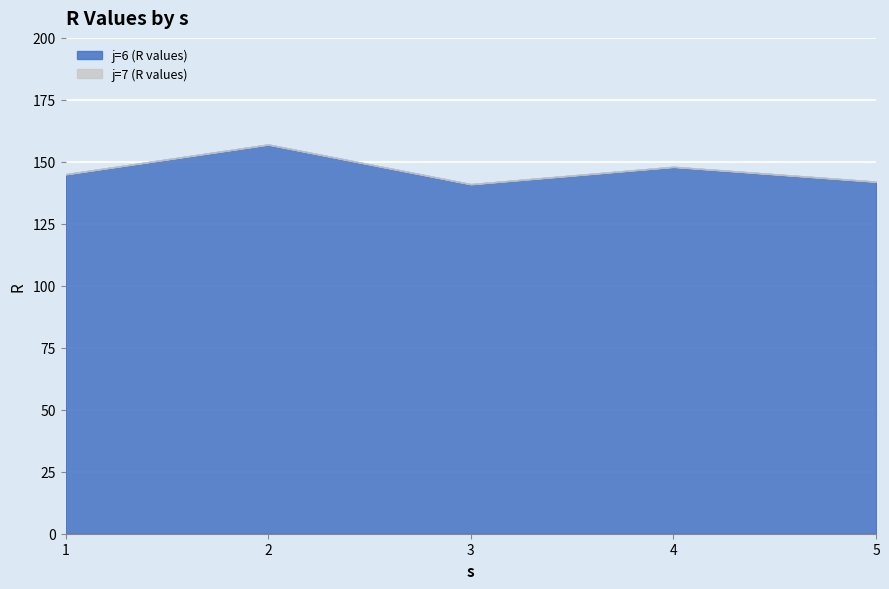

Between 3 and 4, which series saw the biggest shift?

j=6 (R values)